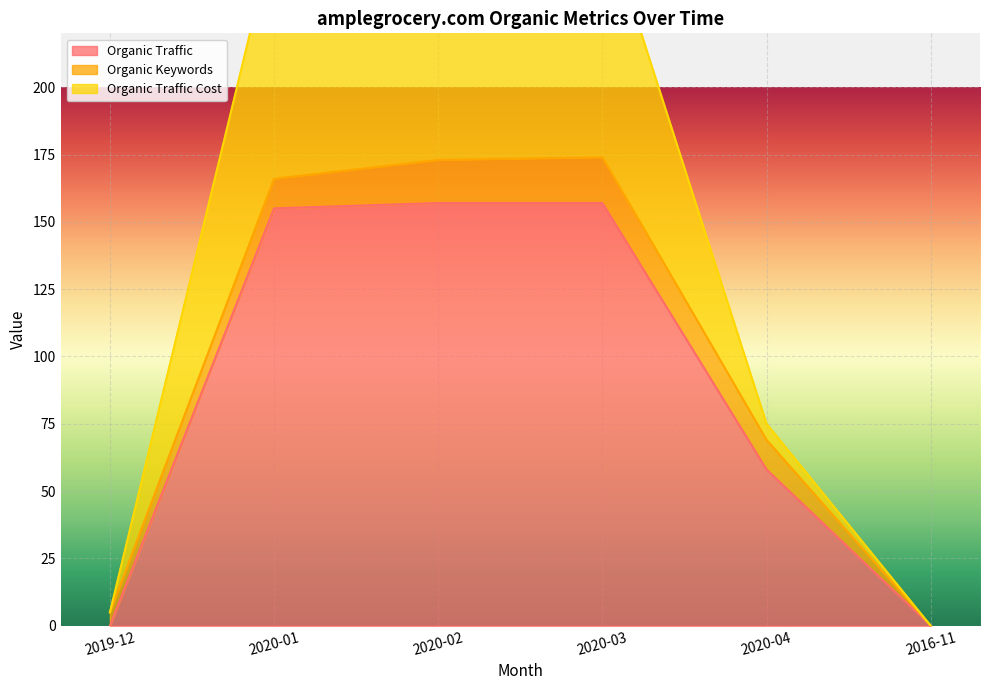

Is the value of Organic Traffic at 2016-11 greater than the value of Organic Traffic Cost at 2020-03?

No